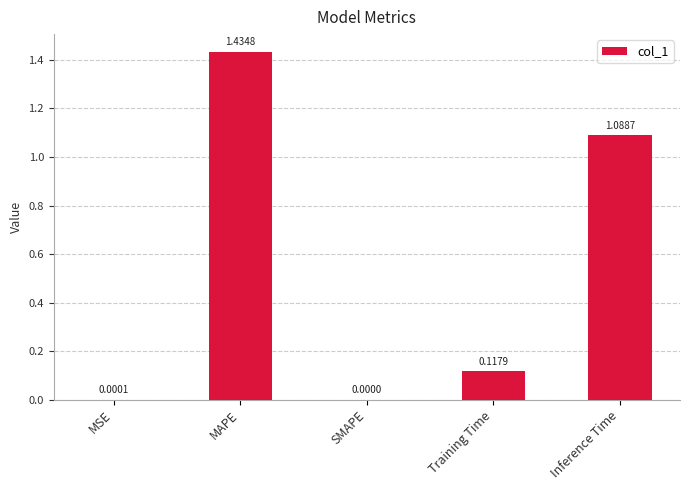

What is the sum of all values?

2.6